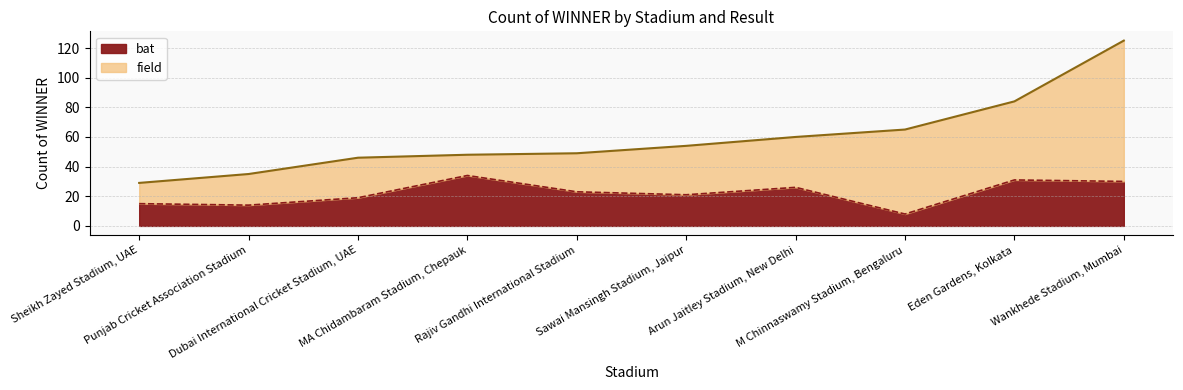

What is the difference between the maximum and minimum values?

26